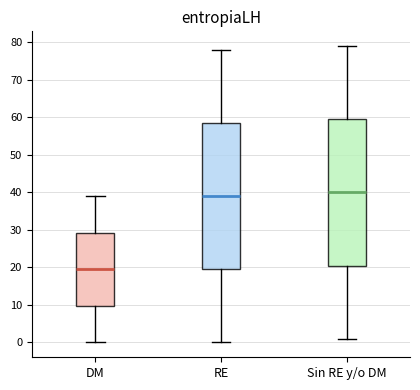

Where does the lower whisker of the box for Sin RE y/o DM end on the y-axis? The values are not printed on the chart, so give them approximately, as read against the axis.

1